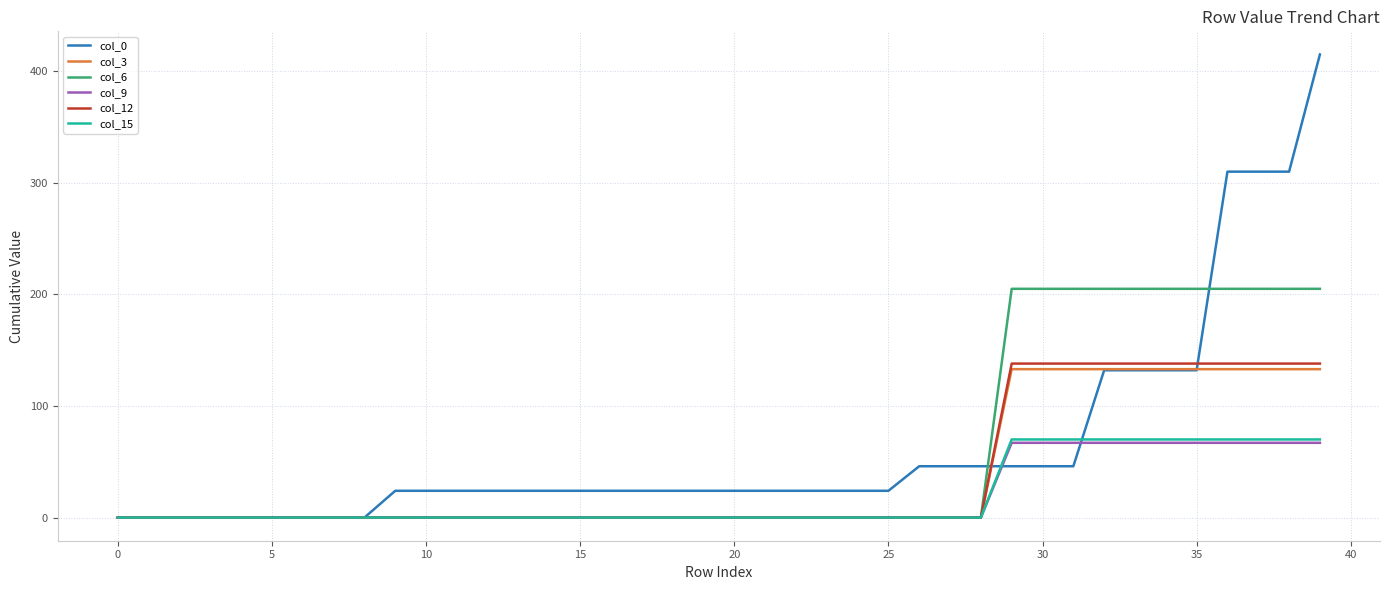

What is the greatest value displayed?

415